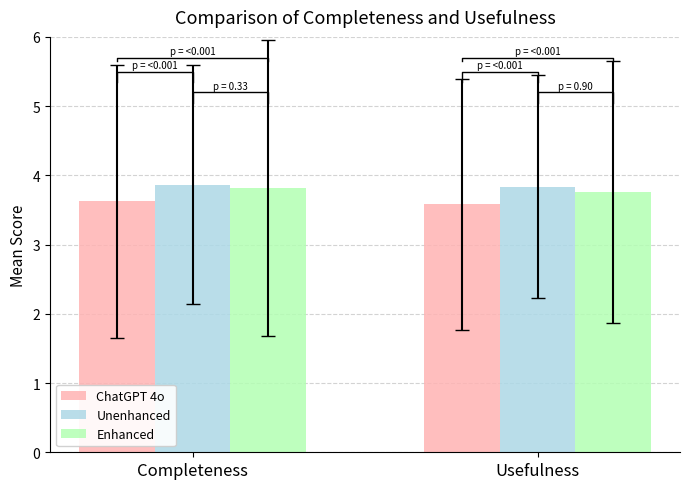

Rank the series by their maximum value, from highest to lowest.

Unenhanced, Enhanced, ChatGPT 4o